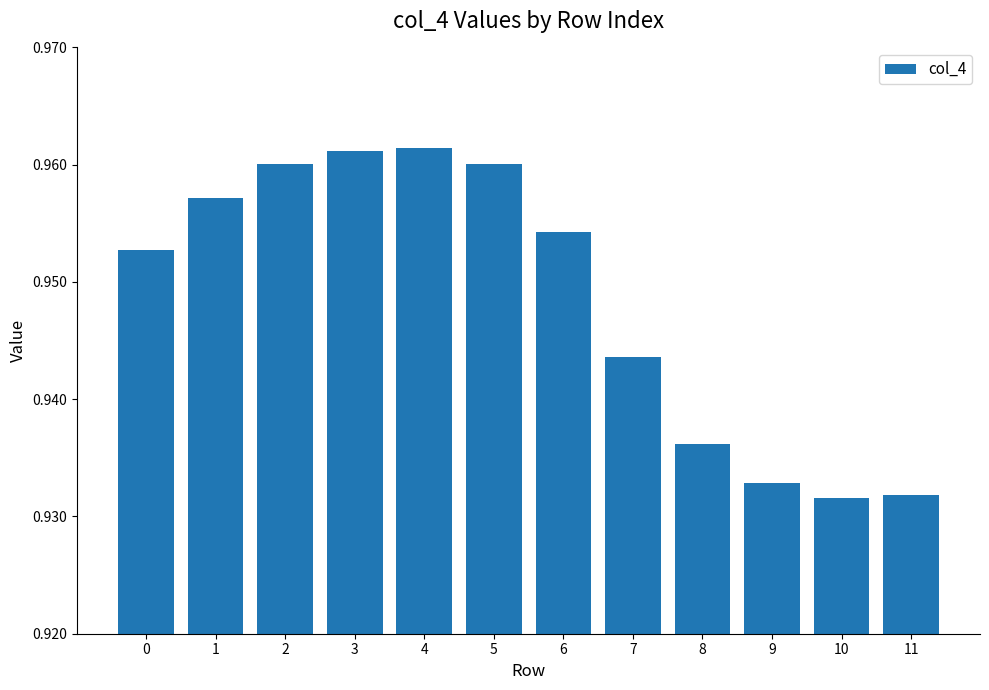

Which has a higher value, 11 or 3?

3